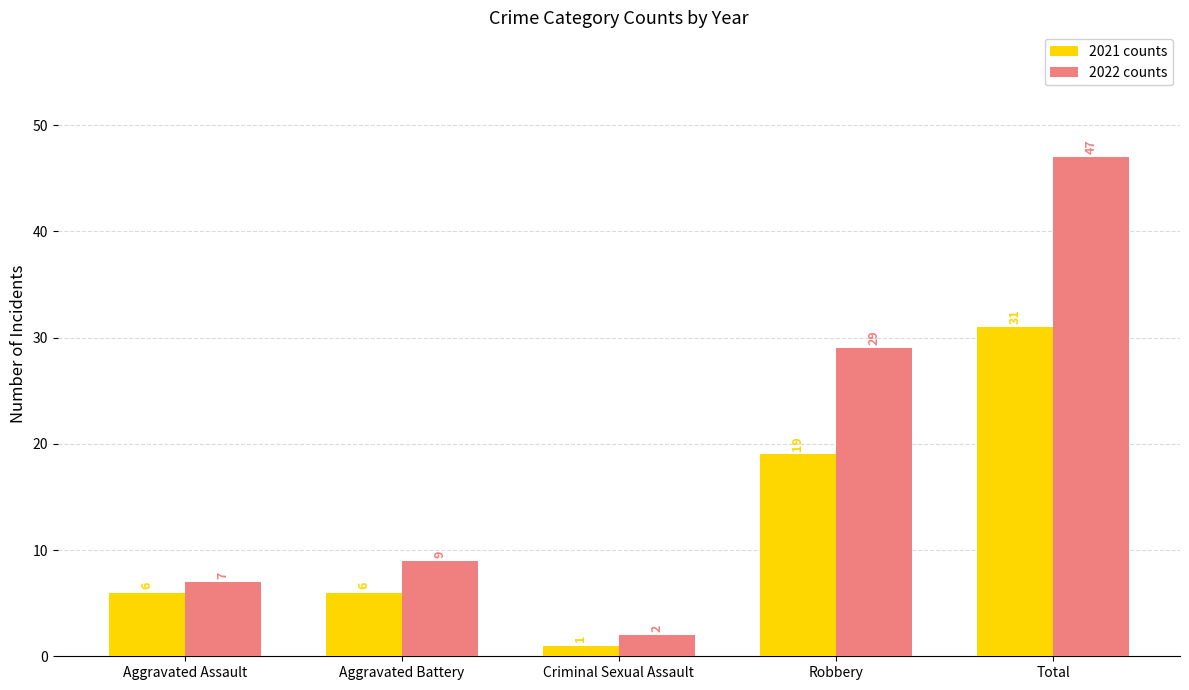

What is the highest value of the 2022 counts series?

47